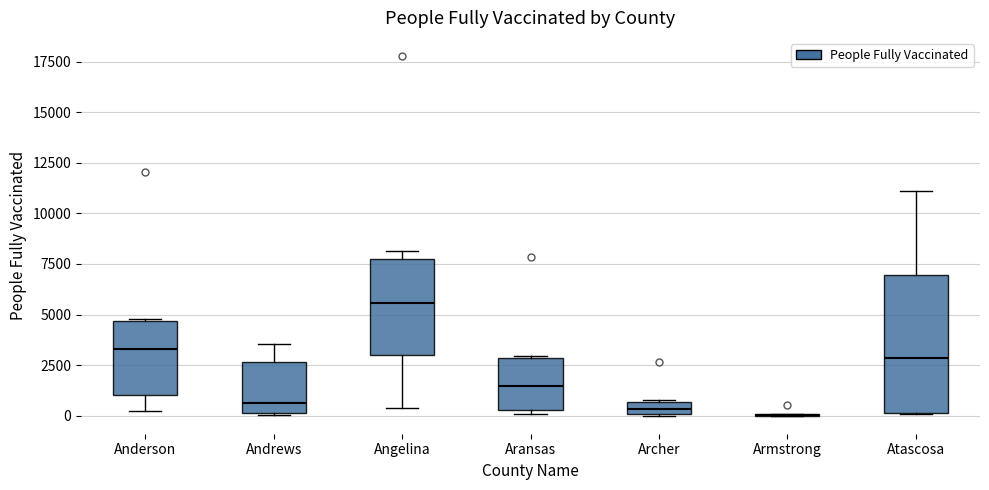

Comparing the boxes themselves (not the whiskers), which one is the tallest?

Atascosa